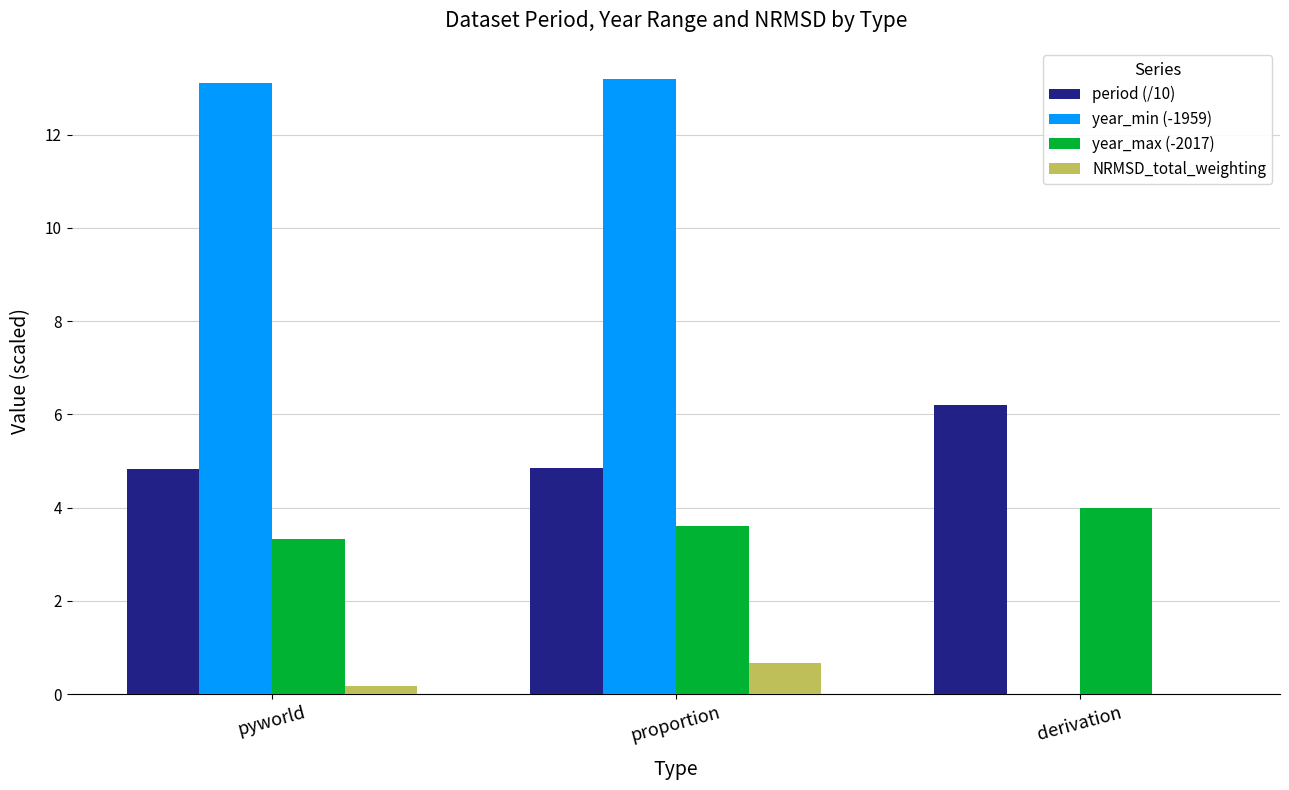

What is the total value across all series at proportion?

22.3